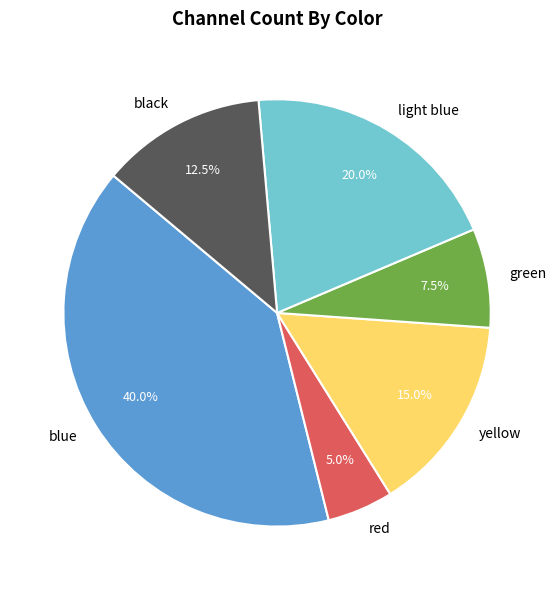

What portion of the pie excludes light blue?

80.0%